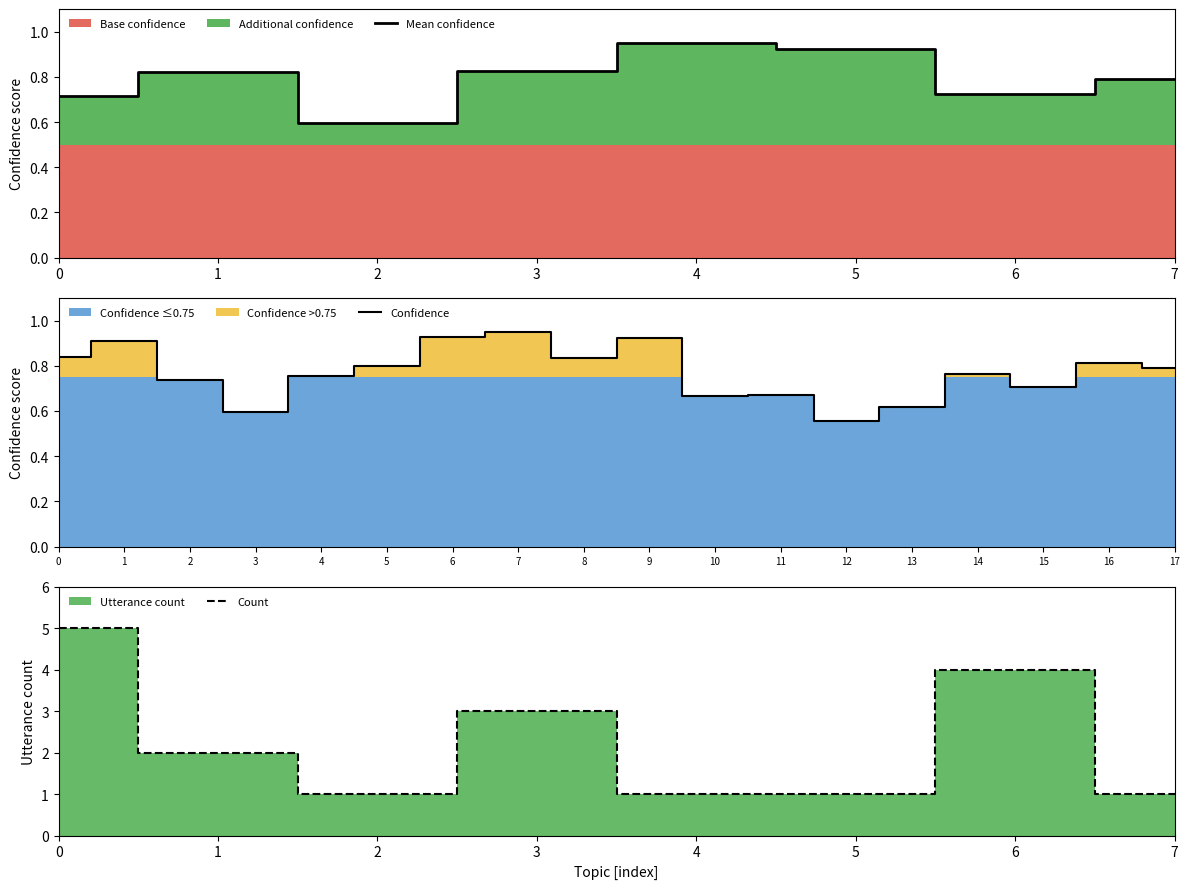

Reading left to right, transcribe all the data shown in this chart.

0.8	0.9	0.7	0.6	0.8	0.8	0.9	0.9	0.8	0.9	0.7	0.7	0.6	0.6	0.8	0.7	0.8	0.8